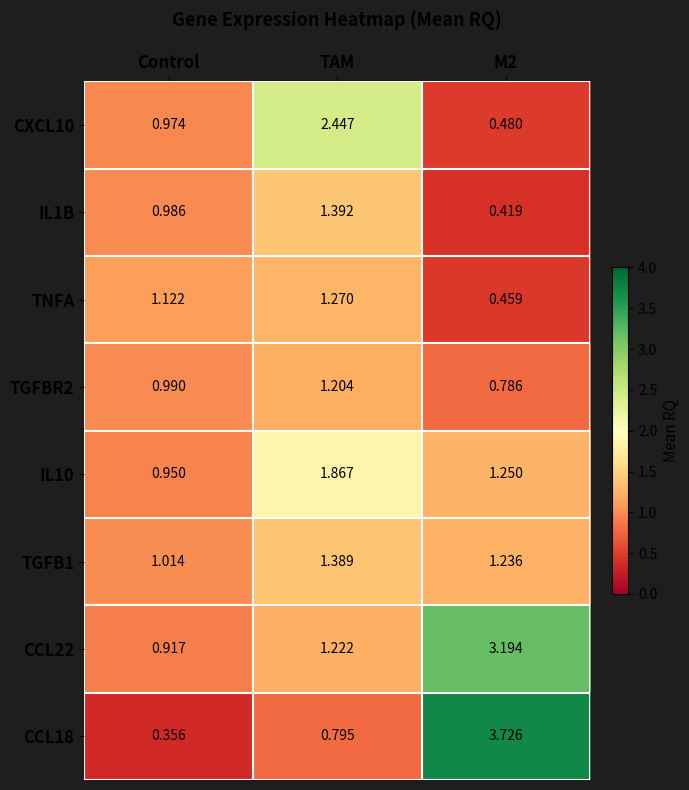

Which category has the highest value in the TGFB1 series?

TAM